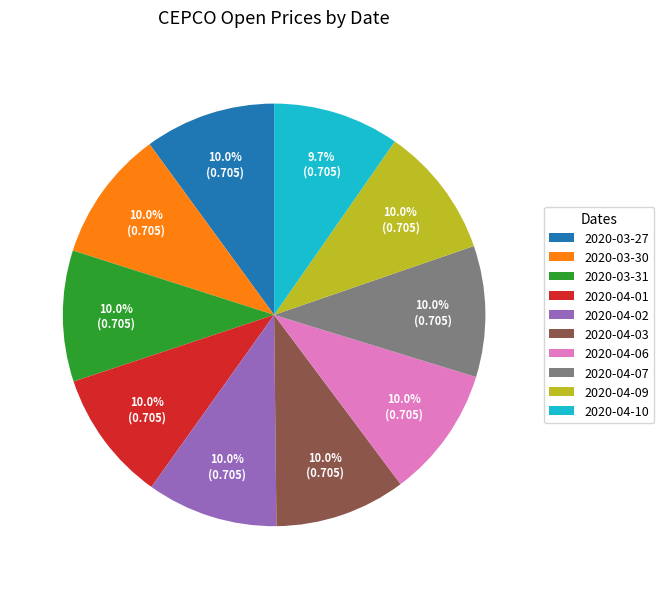

What percentage is the 2020-04-07 slice, to the nearest percent?

10%